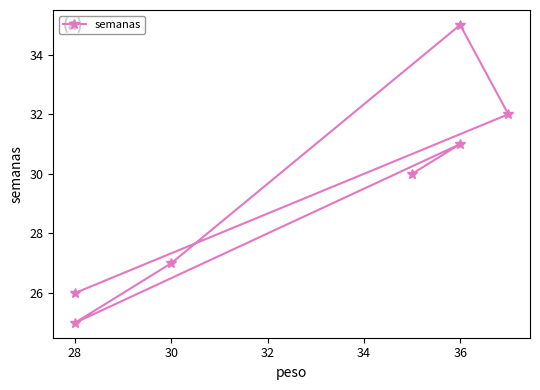

What is the maximum value shown in the chart?

35